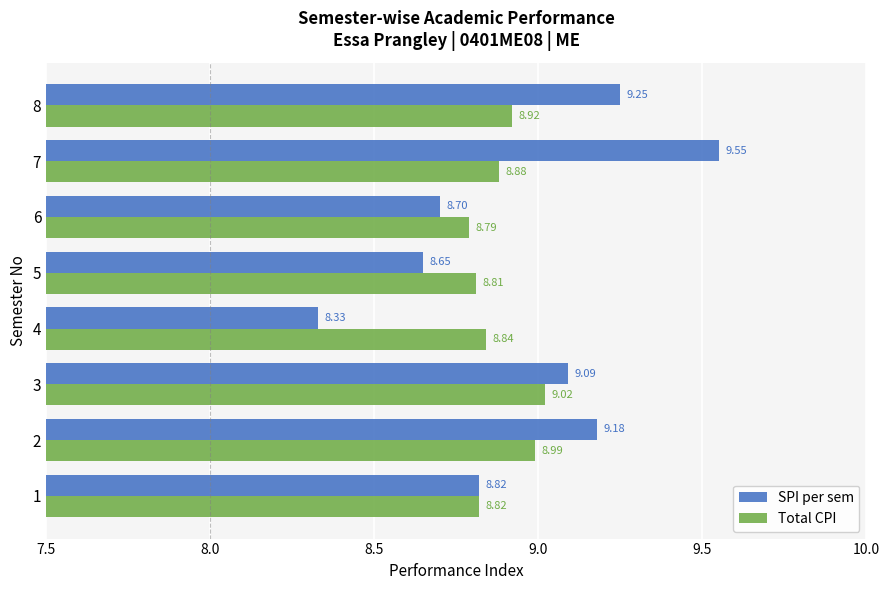

Between 4 and 8, which series saw the biggest shift?

SPI per sem